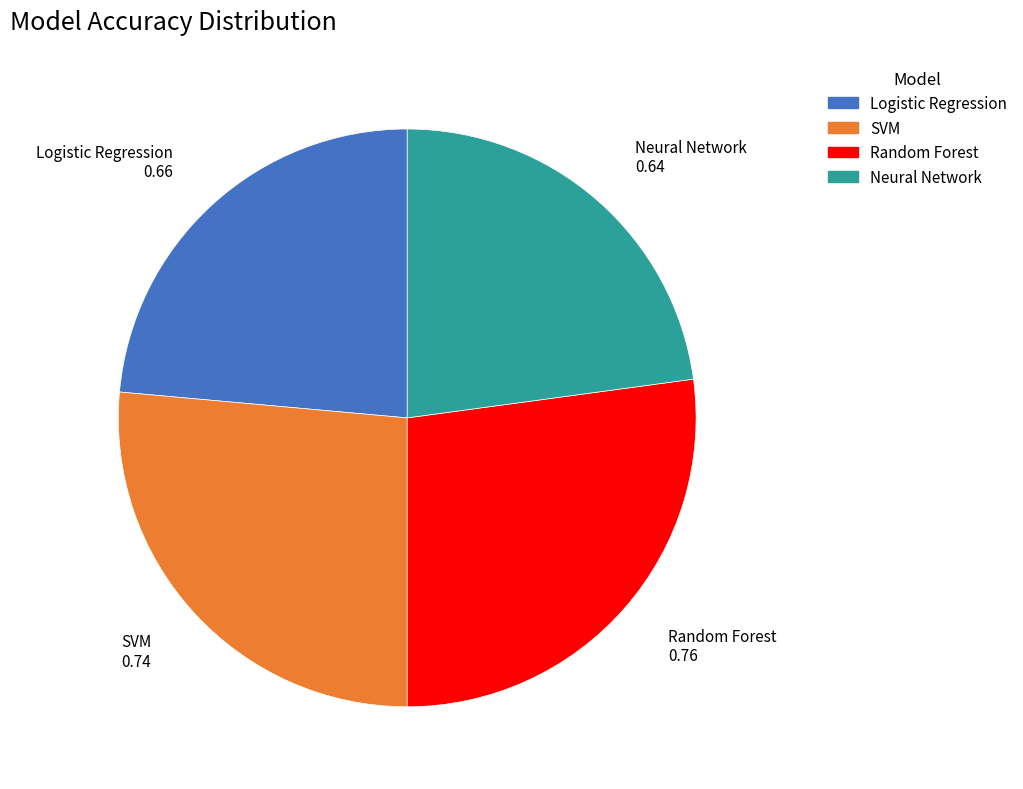

Does Neural Network represent more than half of the total?

No